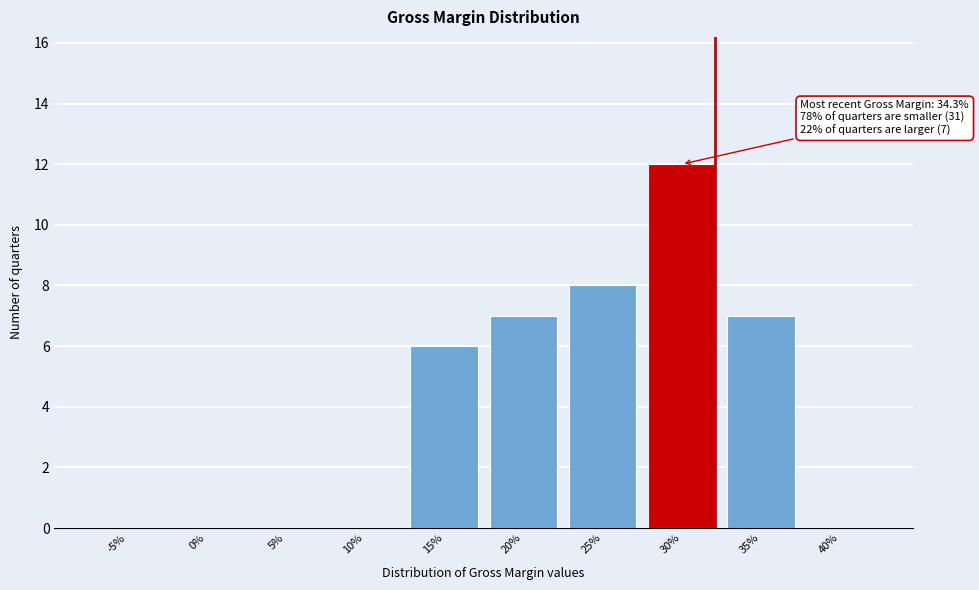

Reading left to right, transcribe all the data shown in this chart.

-5%=0	0%=0	5%=0	10%=0	15%=6	20%=7	25%=8	30%=12	35%=7	40%=0